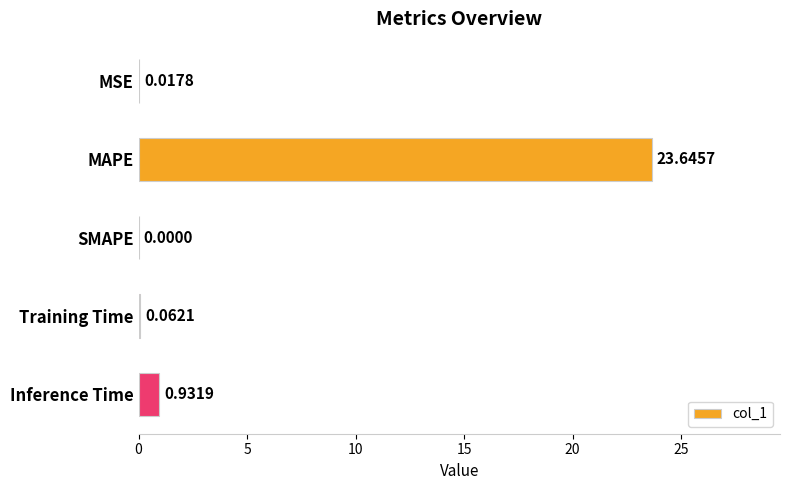

What is the greatest value displayed?

23.6